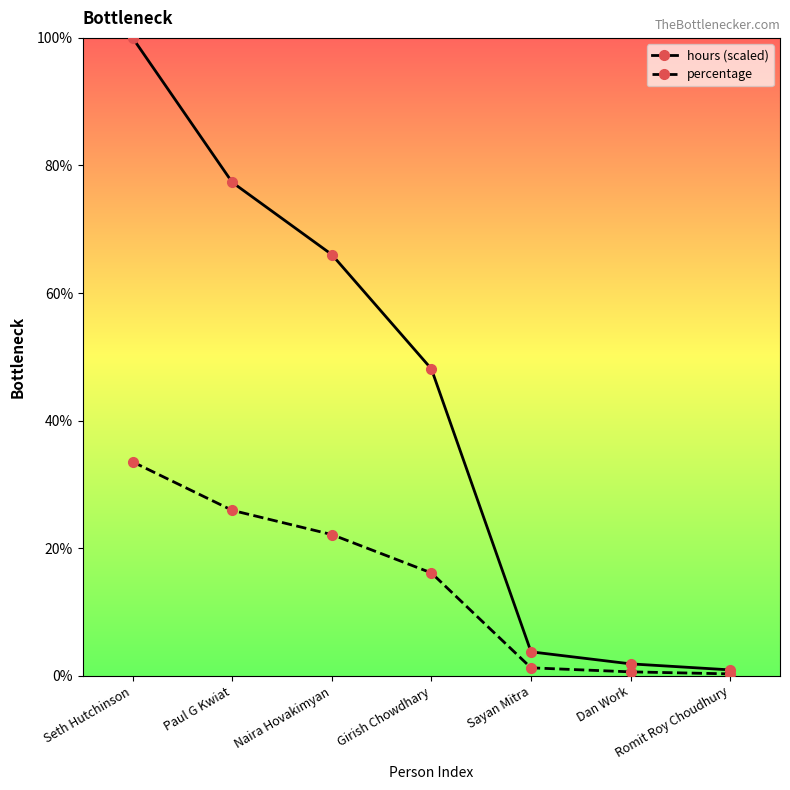

What is the average value of the hours (scaled) series?

42.6